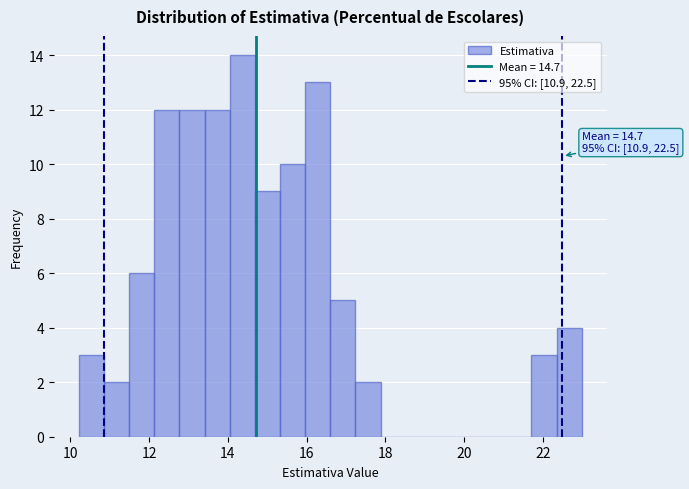

Read against the x-axis, roughly where is the centre of the tallest bar?

14.4